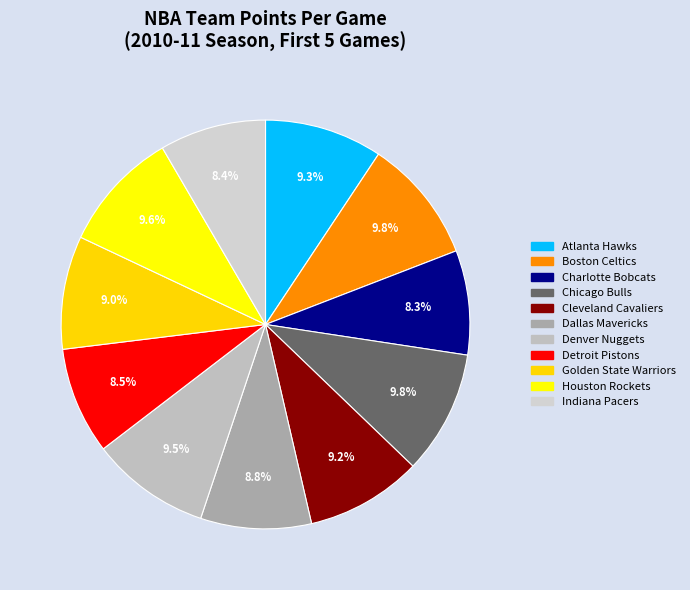

Count the number of slices in the pie.

11